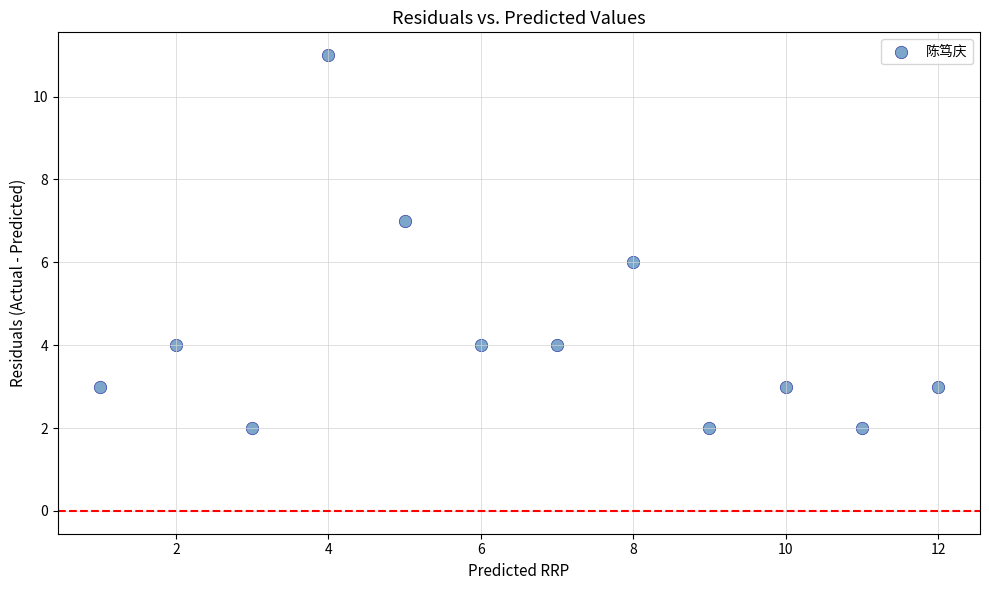

What is the range of Y values (max minus min)?

9